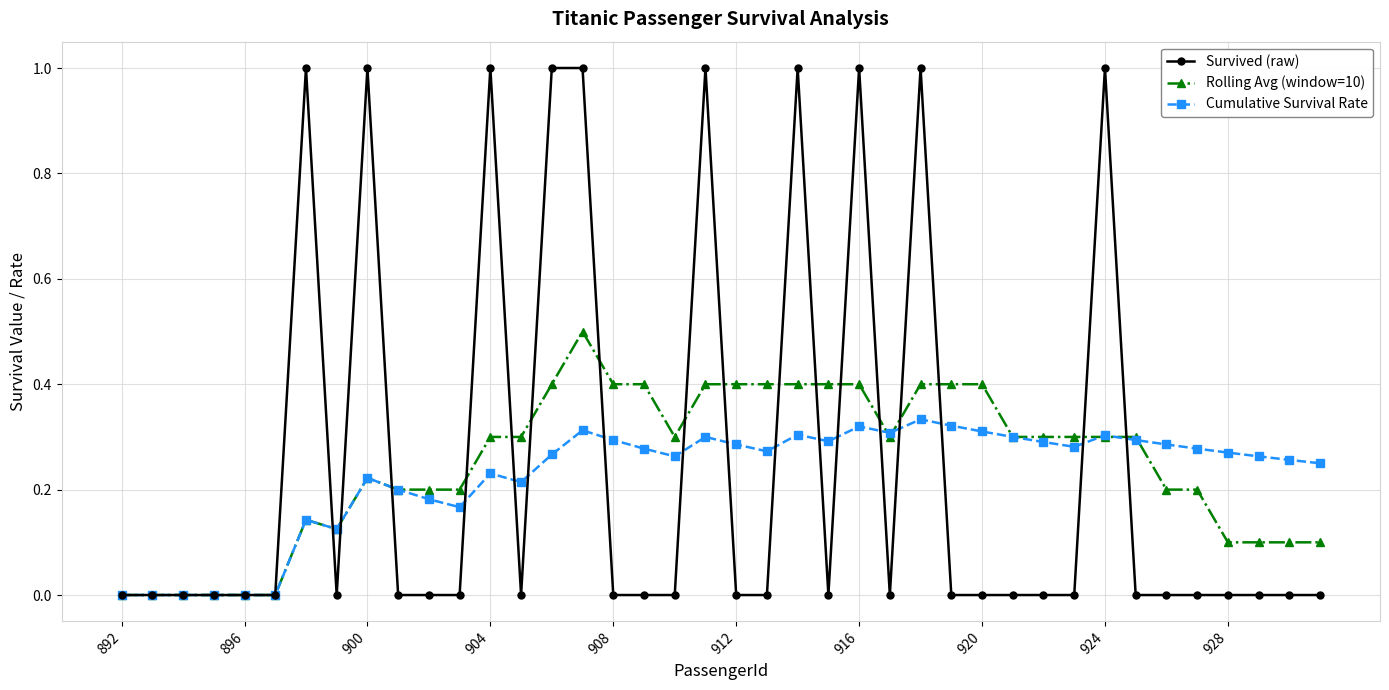

What is the maximum value for Survived (raw)?

1.0